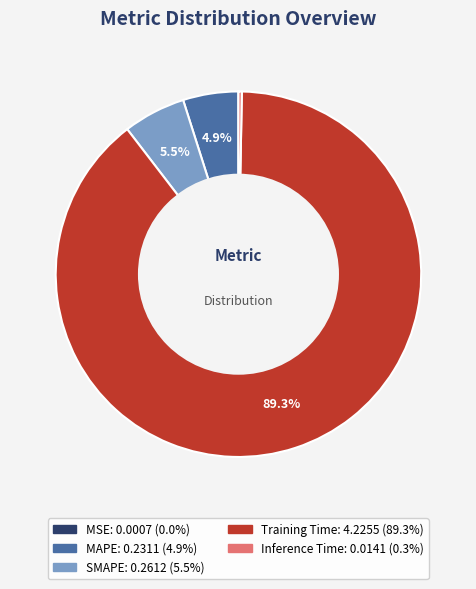

Is there any slice that represents more than half of the pie?

Yes